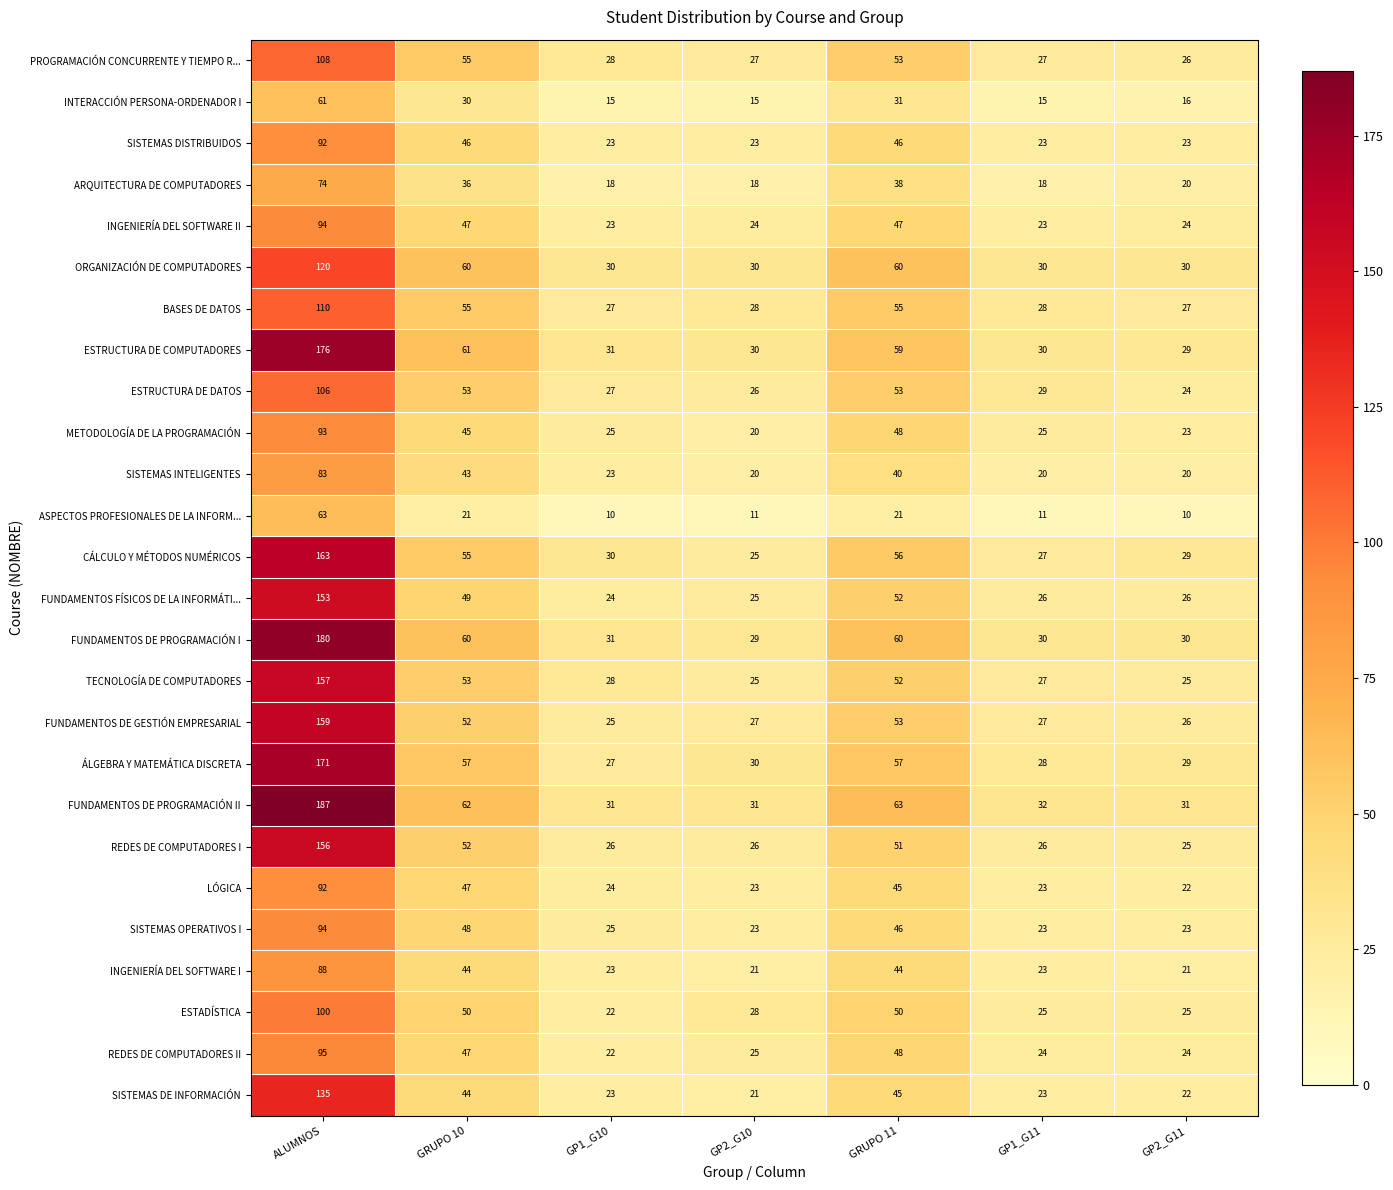

Where is TECNOLOGÍA DE COMPUTADORES nearest to the value 91?

GRUPO 10